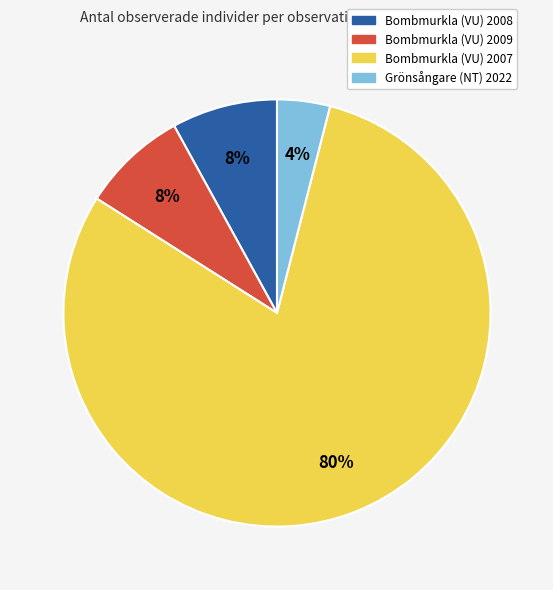

How many slices are in this pie chart?

4